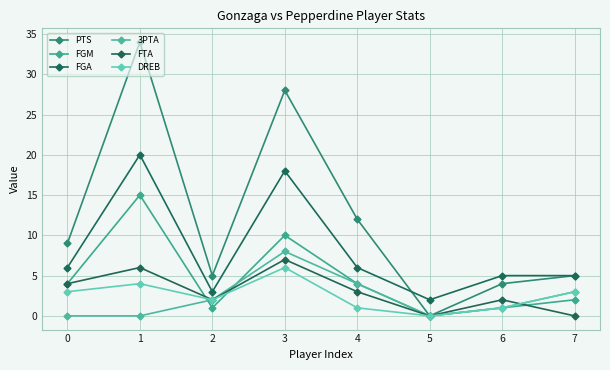

Which series has the largest range (max minus min)?

PTS